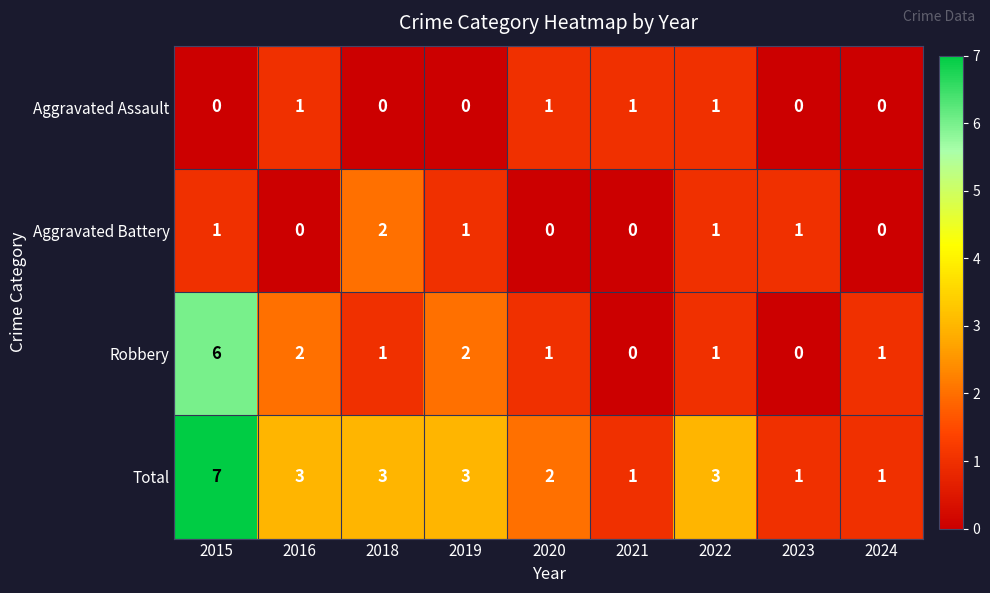

What is the spread (max minus min) of values at 2019?

3